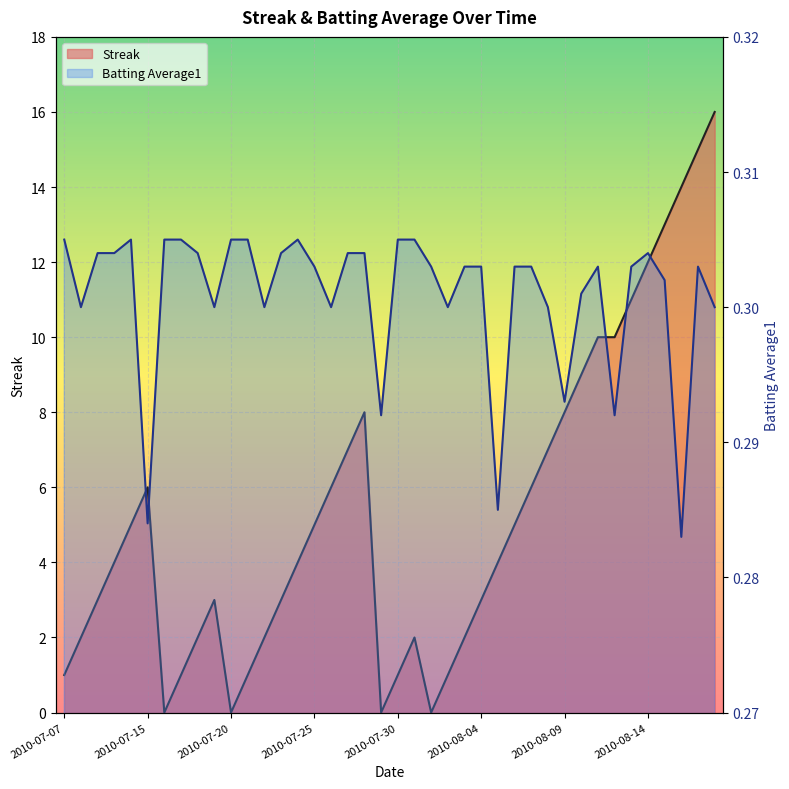

Which series has the largest total across all categories?

Streak